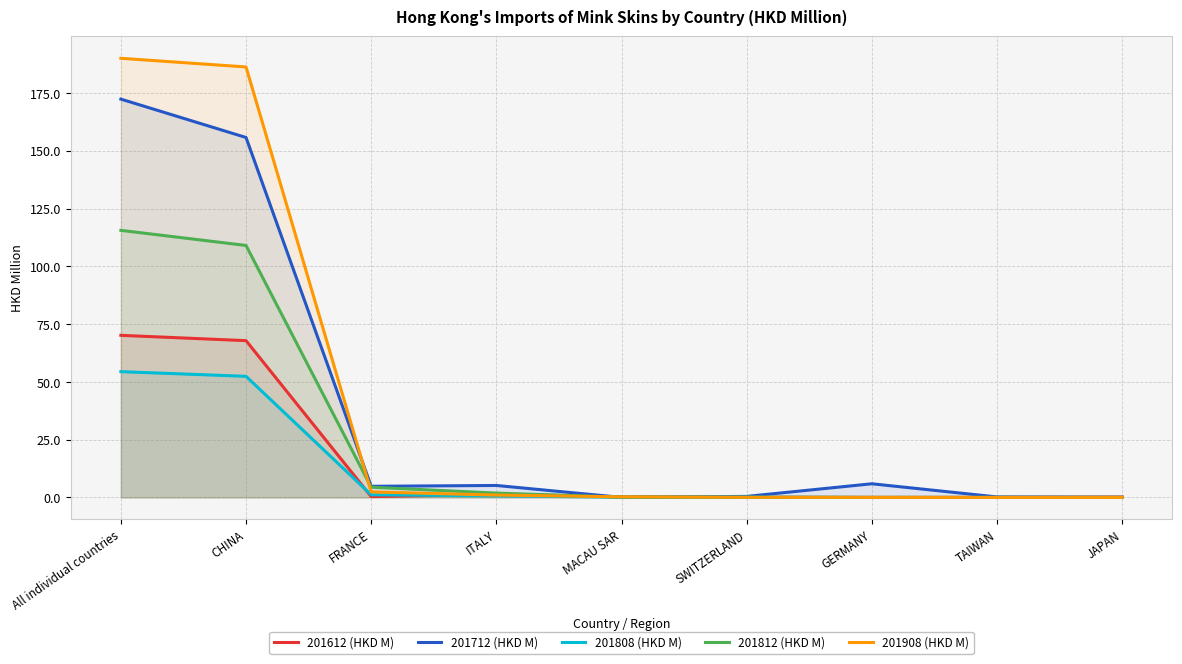

Which series has the widest spread of values?

201908 (HKD M)